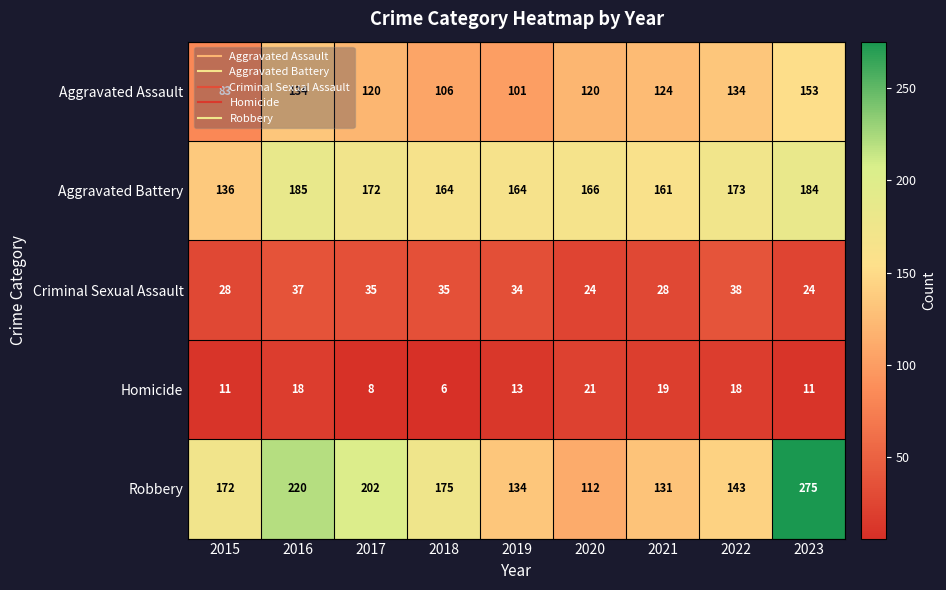

Count the number of categories in the chart.

9